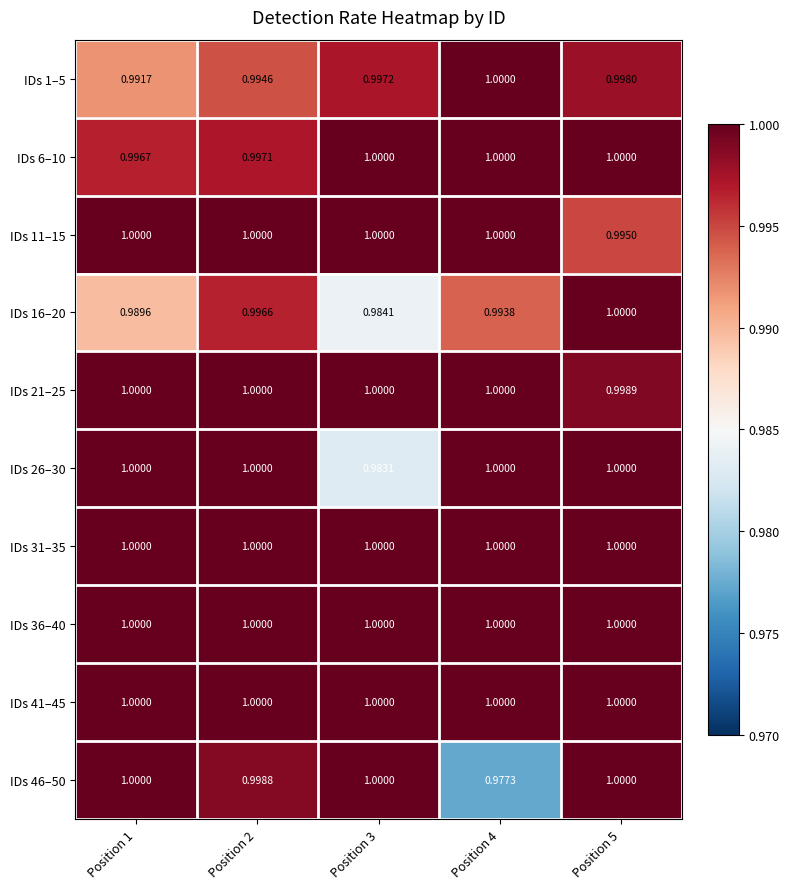

Between Position 3 and Position 5, which series saw the biggest shift?

IDs 26–30